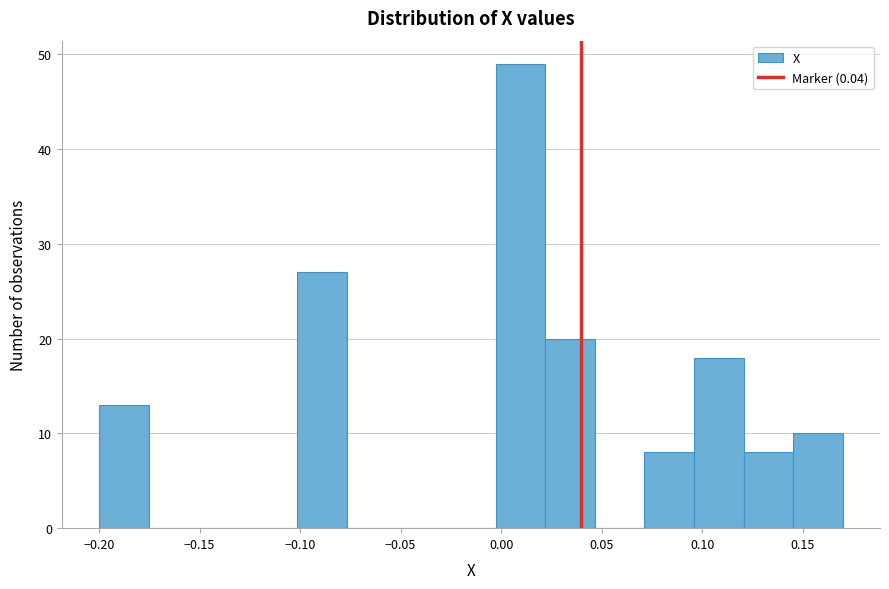

Which range on the x-axis has the tallest bar?

-0.005 to 0.020